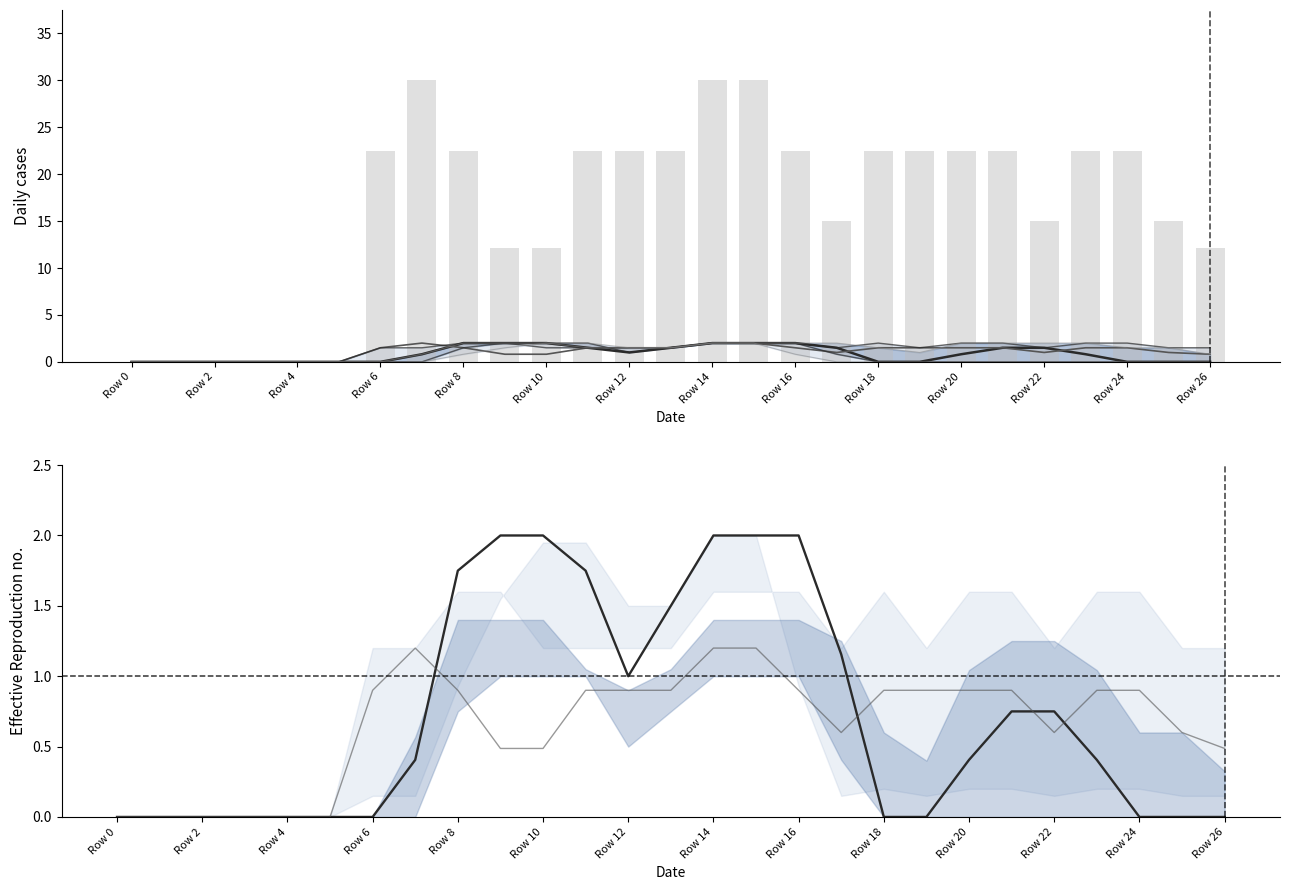

Is it true that col_13 equals 3.1 at Row 14?

False